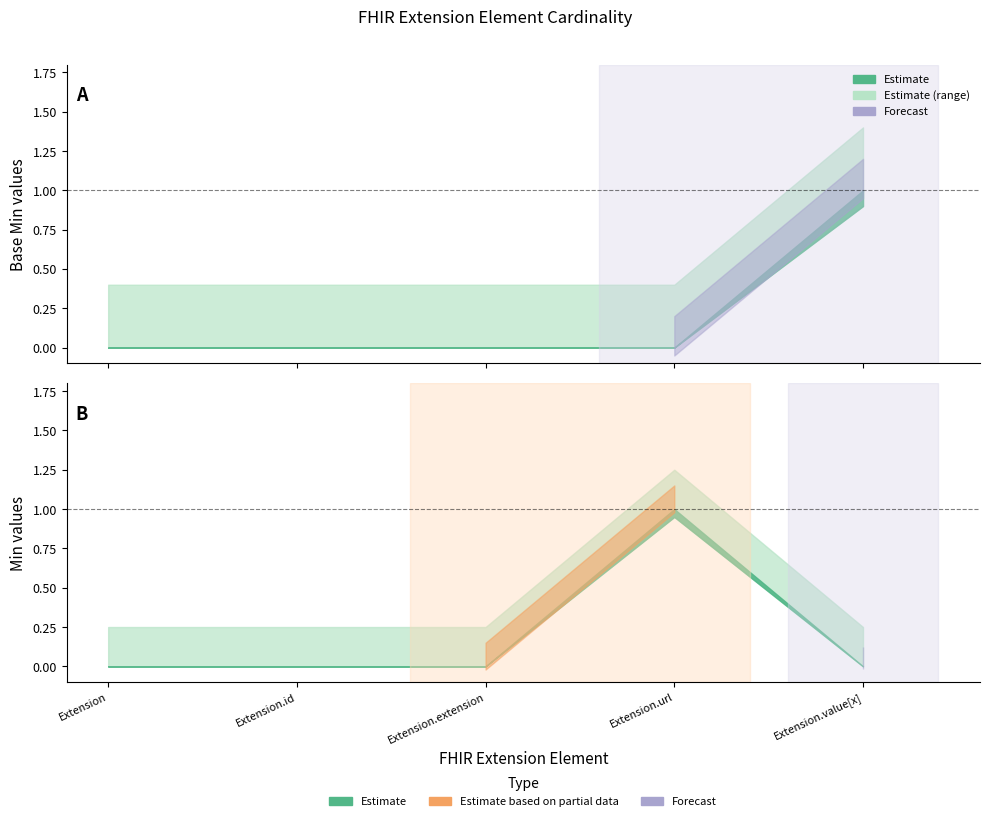

Which category has the highest value across all series?

Extension.value[x]